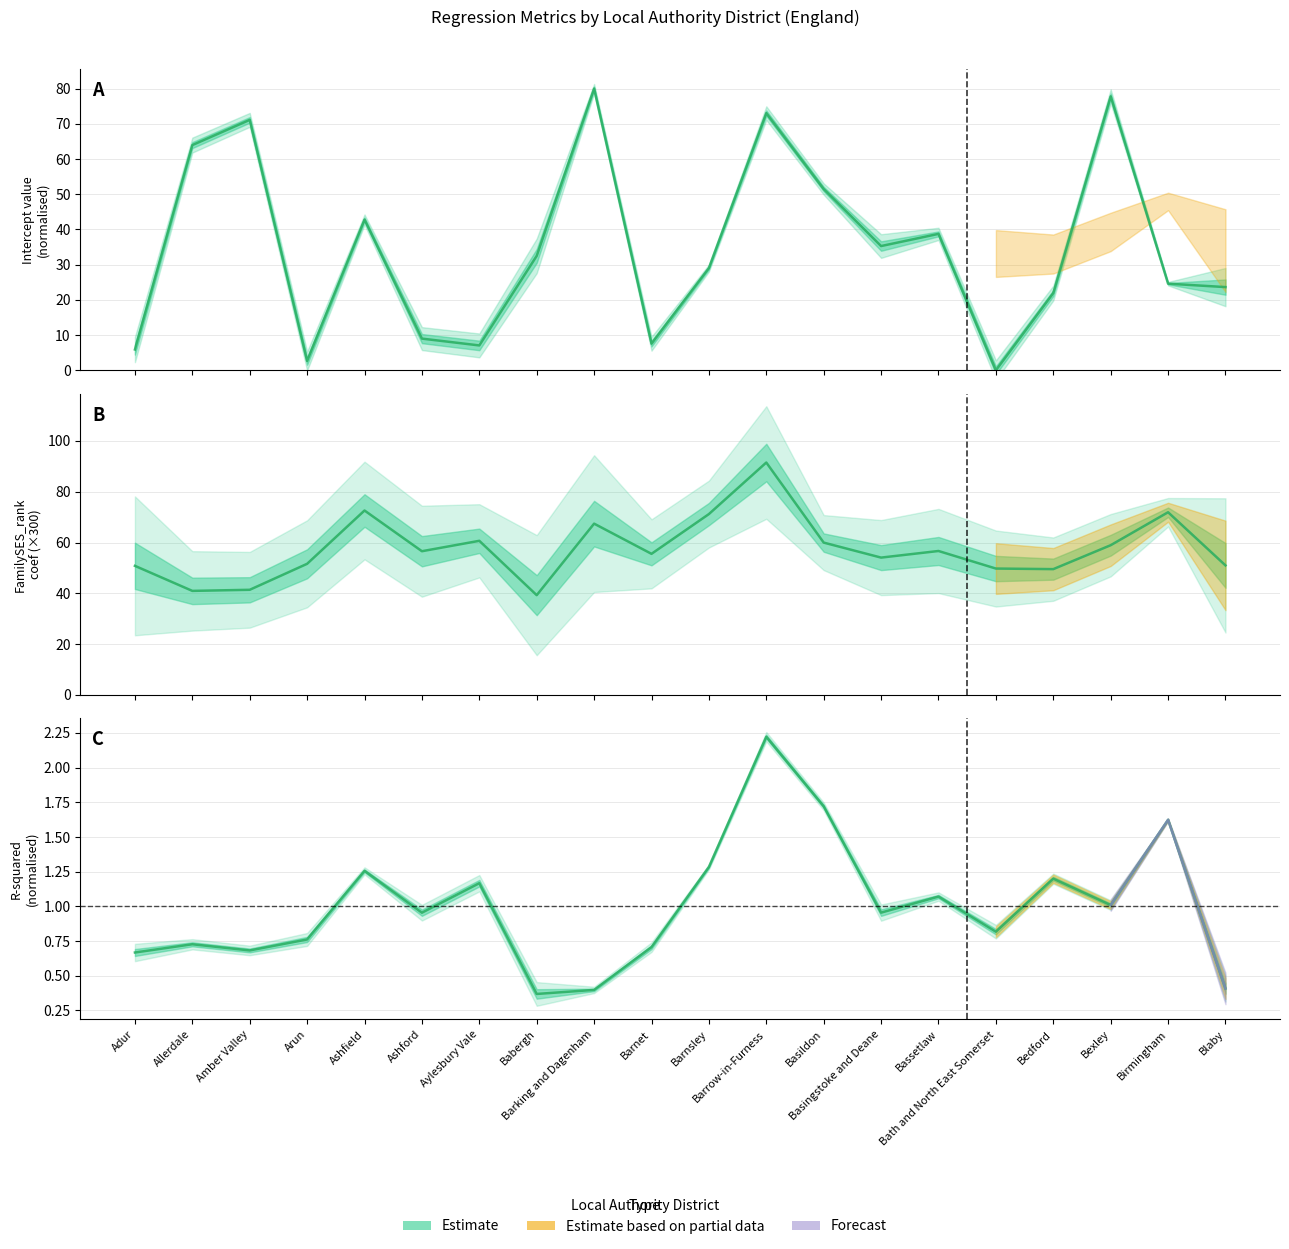

What position from the left is Babergh?

8